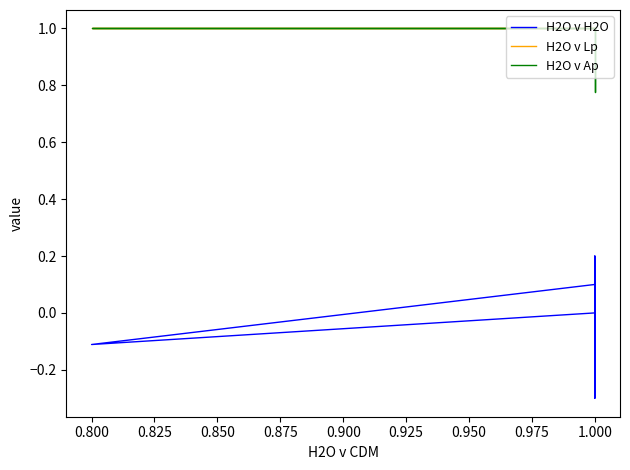

What is the label of the 10th point from the left?

1.000